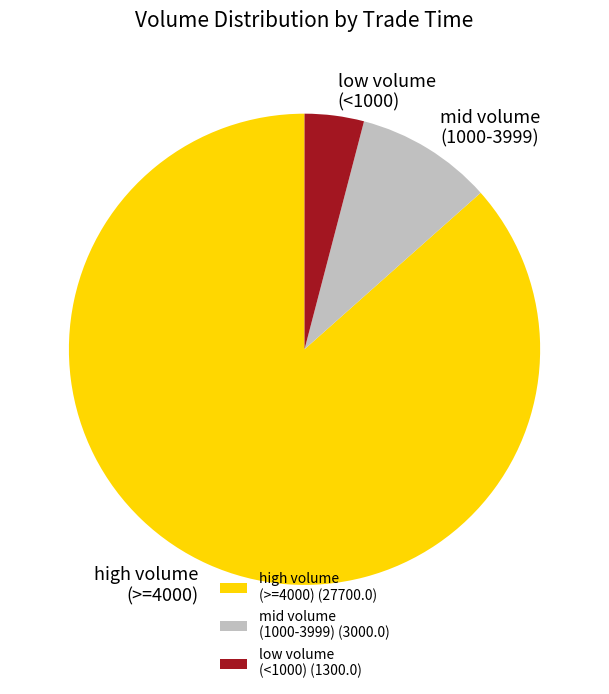

How many slices are in this pie chart?

3